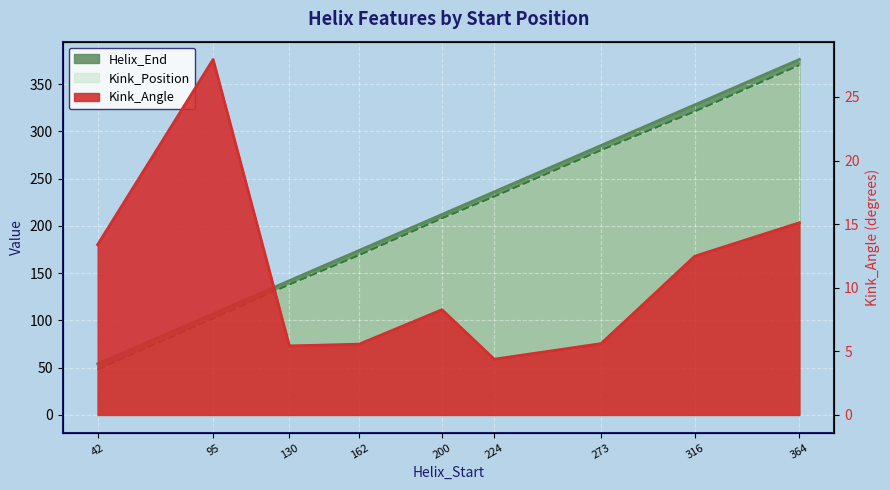

How many categories are shown in the chart?

9